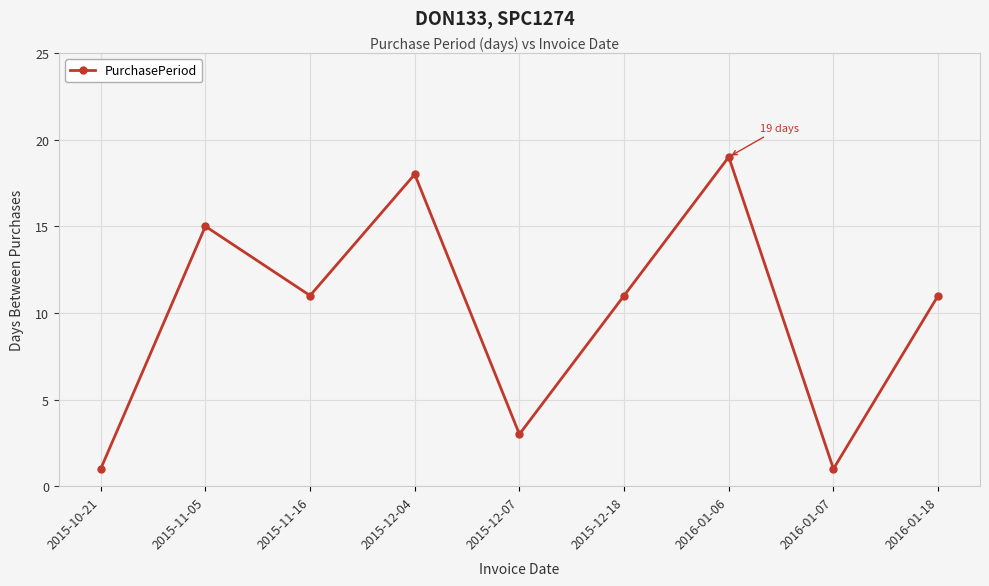

Reading left to right, what are all the values shown in this chart?

2015-10-21=1	2015-11-05=15	2015-11-16=11	2015-12-04=18	2015-12-07=3	2015-12-18=11	2016-01-06=19	2016-01-07=1	2016-01-18=11